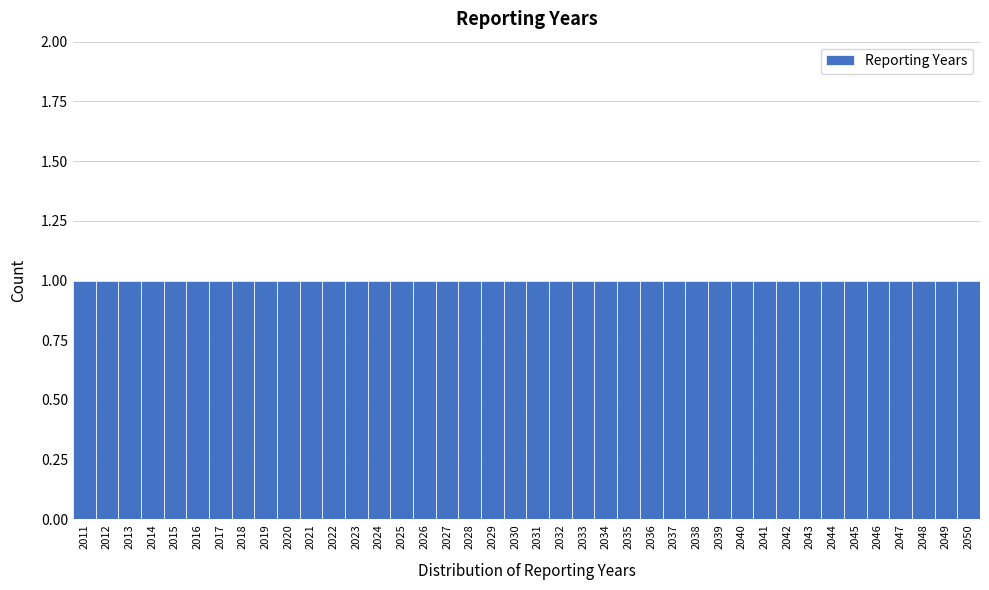

What is the height of the bar covering 2035.5 to 2036.5 on the x-axis? The values are not printed on the chart, so give them approximately, as read against the axis.

1